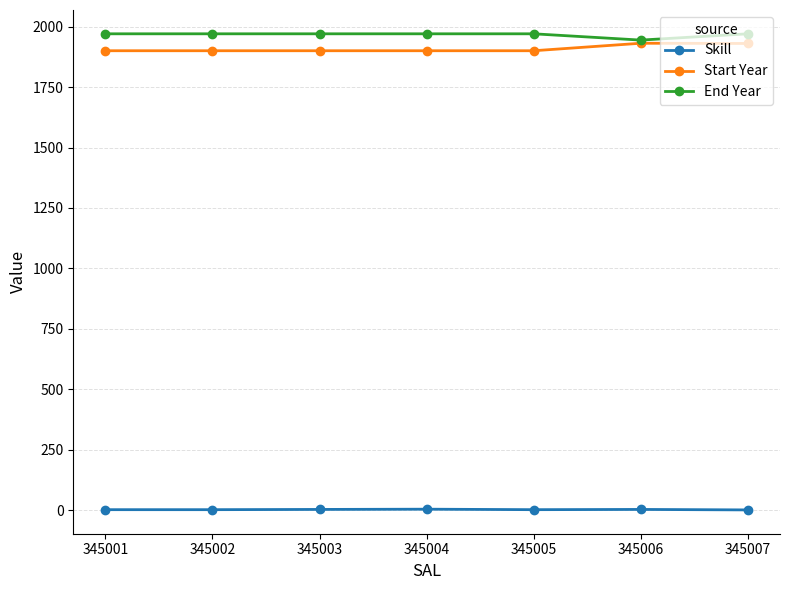

What is the difference between the maximum and minimum values in the Skill series?

3